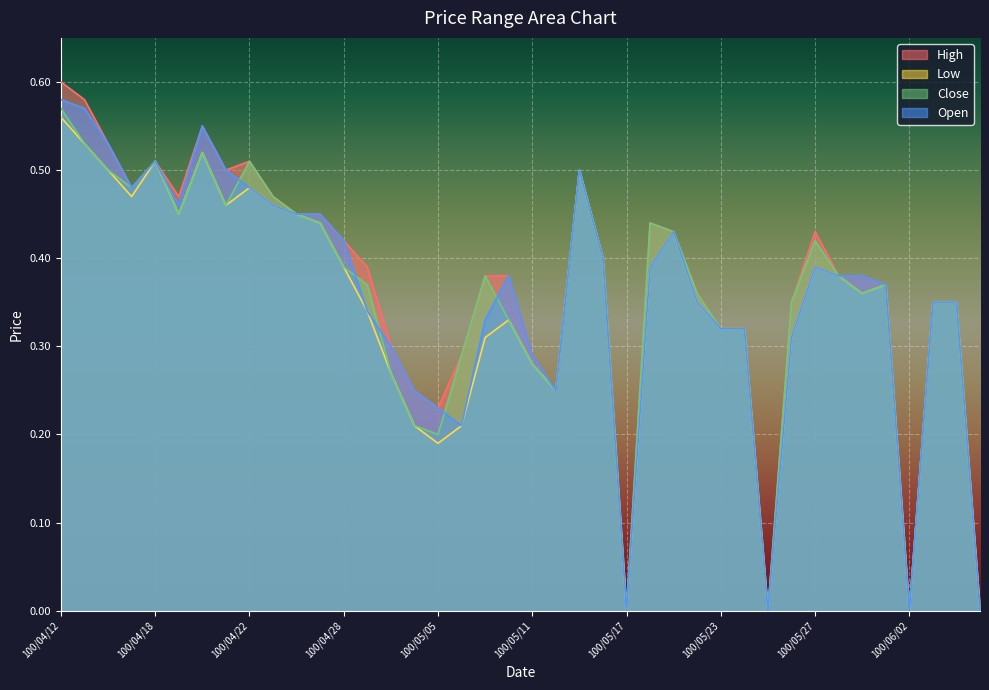

Does the chart display data point markers on the line(s)?

No